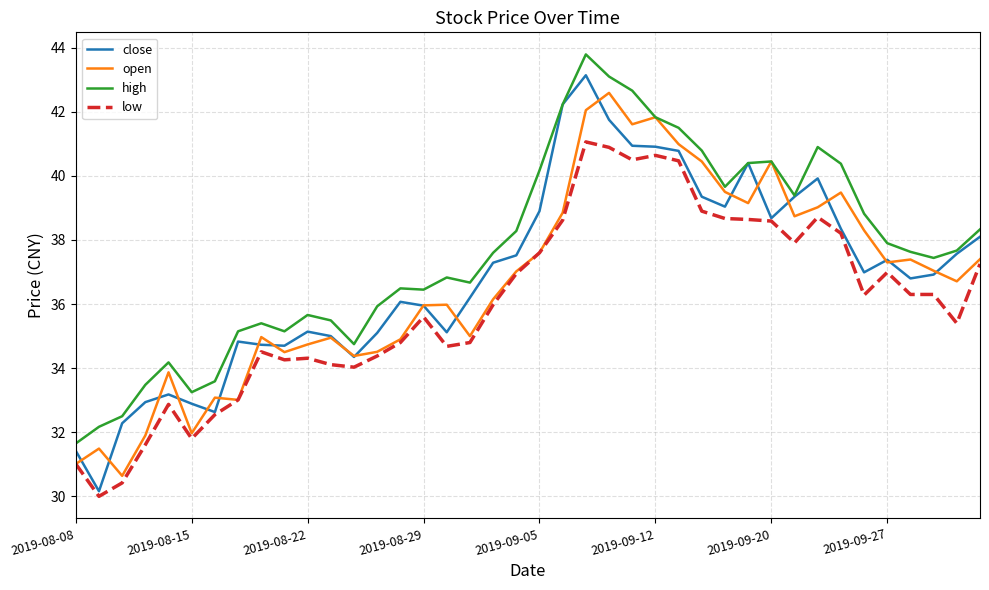

What is the difference between the maximum and minimum values in the high series?

12.1